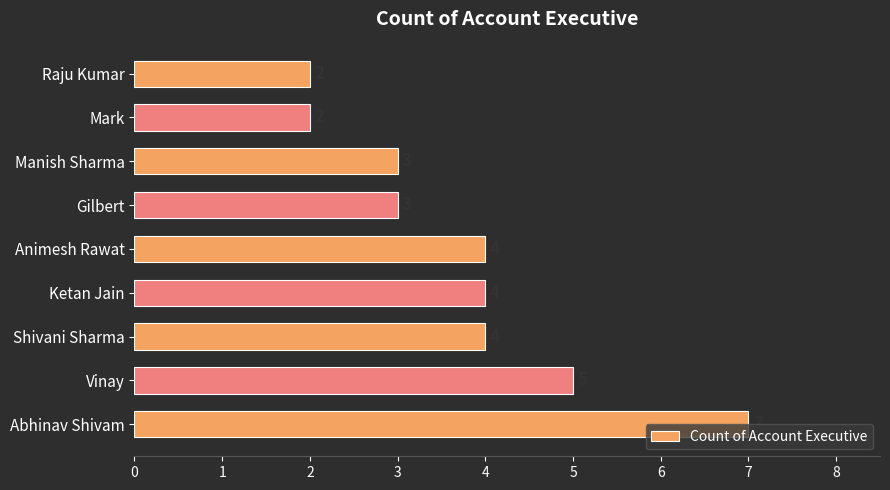

What is the minimum value shown in the chart?

2